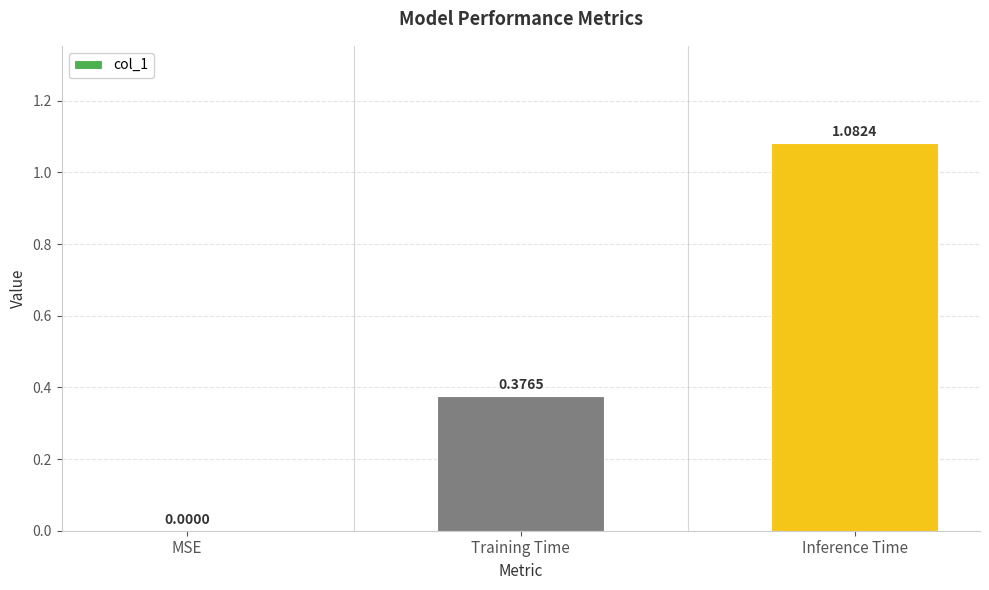

Which category has the highest value across all series?

Inference Time